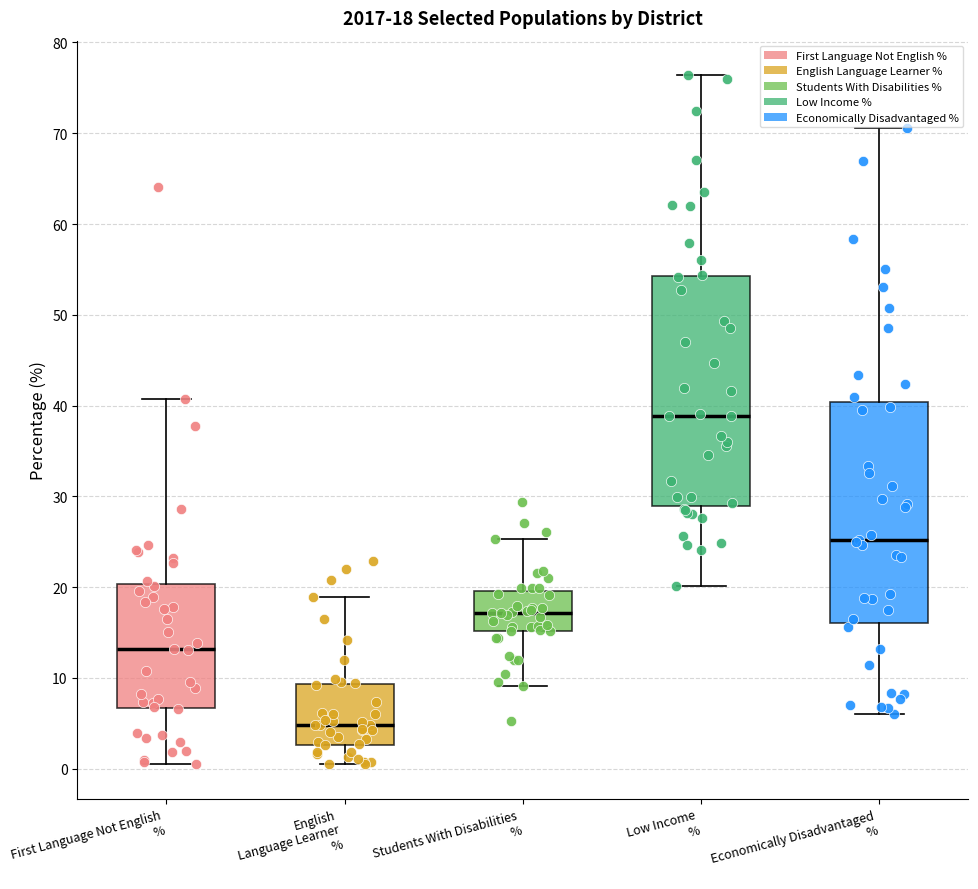

Which box's median line is the highest?

Low Income %